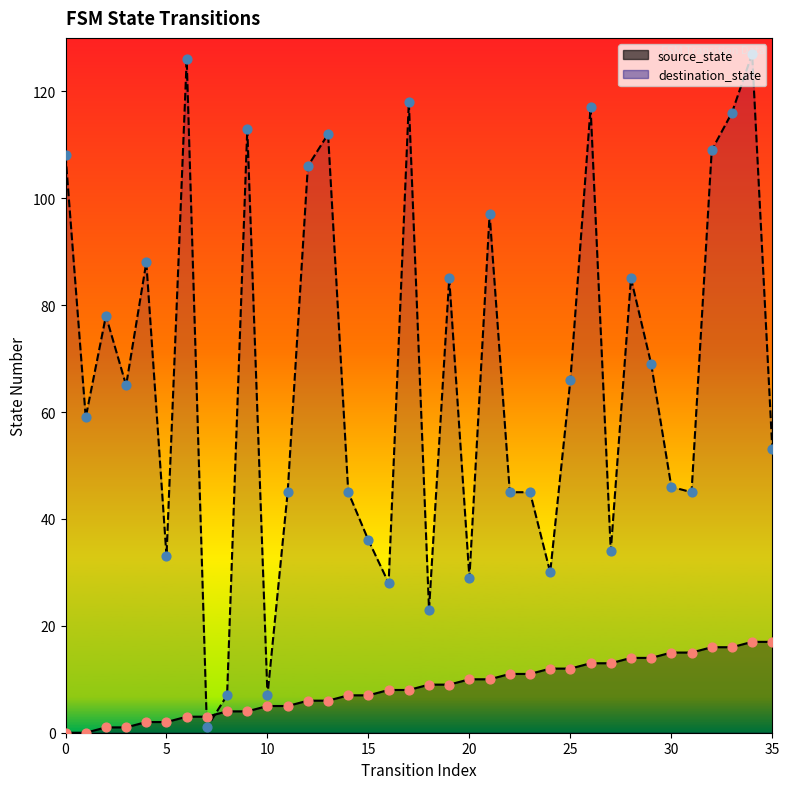

What is the total value across all series at 30?

61